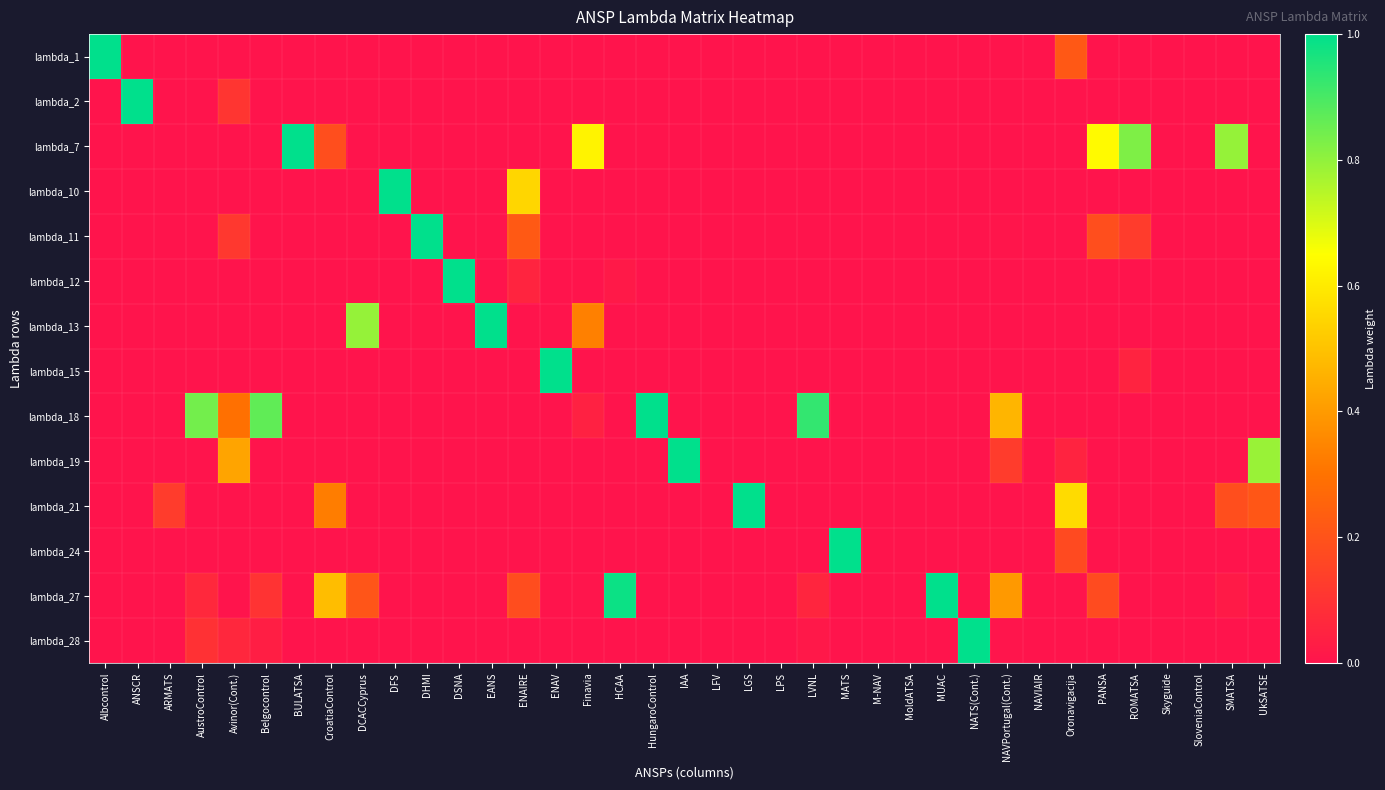

Reading right to left, transcribe all the data shown in this chart.

lambda_1: UkSATSE=0.0	SMATSA=0.0	SloveniaControl=0.0	Skyguide=0.0	ROMATSA=0.0	PANSA=0.0	Oronavigacija=0.2	NAVIAIR=0.0	NAVPortugal(Cont.)=0.0	NATS(Cont.)=0.0	MUAC=0.0	MoldATSA=0.0	M-NAV=0.0	MATS=0.0	LVNL=0.0	LPS=0.0	LGS=0.0	LFV=0.0	IAA=0.0	HungaroControl=0.0	HCAA=0.0	Finavia=0.0	ENAV=0.0	ENAIRE=0.0	EANS=0.0	DSNA=0.0	DHMI=0.0	DFS=0.0	DCACCyprus=0.0	CroatiaControl=0.0	BULATSA=0.0	Belgocontrol=0.0	Avinor(Cont.)=0.0	AustroControl=0.0	ARMATS=0.0	ANSCR=0.0	Albcontrol=1.0
lambda_2: UkSATSE=0.0	SMATSA=0.0	SloveniaControl=0.0	Skyguide=0.0	ROMATSA=0.0	PANSA=0.0	Oronavigacija=0.0	NAVIAIR=0.0	NAVPortugal(Cont.)=0.0	NATS(Cont.)=0.0	MUAC=0.0	MoldATSA=0.0	M-NAV=0.0	MATS=0.0	LVNL=0.0	LPS=0.0	LGS=0.0	LFV=0.0	IAA=0.0	HungaroControl=0.0	HCAA=0.0	Finavia=0.0	ENAV=0.0	ENAIRE=0.0	EANS=0.0	DSNA=0.0	DHMI=0.0	DFS=0.0	DCACCyprus=0.0	CroatiaControl=0.0	BULATSA=0.0	Belgocontrol=0.0	Avinor(Cont.)=0.1	AustroControl=0.0	ARMATS=0.0	ANSCR=1.0	Albcontrol=0.0
lambda_7: UkSATSE=0.0	SMATSA=0.8	SloveniaControl=0.0	Skyguide=0.0	ROMATSA=0.8	PANSA=0.6	Oronavigacija=0.0	NAVIAIR=0.0	NAVPortugal(Cont.)=0.0	NATS(Cont.)=0.0	MUAC=0.0	MoldATSA=0.0	M-NAV=0.0	MATS=0.0	LVNL=0.0	LPS=0.0	LGS=0.0	LFV=0.0	IAA=0.0	HungaroControl=0.0	HCAA=0.0	Finavia=0.6	ENAV=0.0	ENAIRE=0.0	EANS=0.0	DSNA=0.0	DHMI=0.0	DFS=0.0	DCACCyprus=0.0	CroatiaControl=0.2	BULATSA=1.0	Belgocontrol=0.0	Avinor(Cont.)=0.0	AustroControl=0.0	ARMATS=0.0	ANSCR=0.0	Albcontrol=0.0
lambda_10: UkSATSE=0.0	SMATSA=0.0	SloveniaControl=0.0	Skyguide=0.0	ROMATSA=0.0	PANSA=0.0	Oronavigacija=0.0	NAVIAIR=0.0	NAVPortugal(Cont.)=0.0	NATS(Cont.)=0.0	MUAC=0.0	MoldATSA=0.0	M-NAV=0.0	MATS=0.0	LVNL=0.0	LPS=0.0	LGS=0.0	LFV=0.0	IAA=0.0	HungaroControl=0.0	HCAA=0.0	Finavia=0.0	ENAV=0.0	ENAIRE=0.5	EANS=0.0	DSNA=0.0	DHMI=0.0	DFS=1.0	DCACCyprus=0.0	CroatiaControl=0.0	BULATSA=0.0	Belgocontrol=0.0	Avinor(Cont.)=0.0	AustroControl=0.0	ARMATS=0.0	ANSCR=0.0	Albcontrol=0.0
lambda_11: UkSATSE=0.0	SMATSA=0.0	SloveniaControl=0.0	Skyguide=0.0	ROMATSA=0.1	PANSA=0.2	Oronavigacija=0.0	NAVIAIR=0.0	NAVPortugal(Cont.)=0.0	NATS(Cont.)=0.0	MUAC=0.0	MoldATSA=0.0	M-NAV=0.0	MATS=0.0	LVNL=0.0	LPS=0.0	LGS=0.0	LFV=0.0	IAA=0.0	HungaroControl=0.0	HCAA=0.0	Finavia=0.0	ENAV=0.0	ENAIRE=0.2	EANS=0.0	DSNA=0.0	DHMI=1.0	DFS=0.0	DCACCyprus=0.0	CroatiaControl=0.0	BULATSA=0.0	Belgocontrol=0.0	Avinor(Cont.)=0.1	AustroControl=0.0	ARMATS=0.0	ANSCR=0.0	Albcontrol=0.0
lambda_12: UkSATSE=0.0	SMATSA=0.0	SloveniaControl=0.0	Skyguide=0.0	ROMATSA=0.0	PANSA=0.0	Oronavigacija=0.0	NAVIAIR=0.0	NAVPortugal(Cont.)=0.0	NATS(Cont.)=0.0	MUAC=0.0	MoldATSA=0.0	M-NAV=0.0	MATS=0.0	LVNL=0.0	LPS=0.0	LGS=0.0	LFV=0.0	IAA=0.0	HungaroControl=0.0	HCAA=0.0	Finavia=0.0	ENAV=0.0	ENAIRE=0.1	EANS=0.0	DSNA=1.0	DHMI=0.0	DFS=0.0	DCACCyprus=0.0	CroatiaControl=0.0	BULATSA=0.0	Belgocontrol=0.0	Avinor(Cont.)=0.0	AustroControl=0.0	ARMATS=0.0	ANSCR=0.0	Albcontrol=0.0
lambda_13: UkSATSE=0.0	SMATSA=0.0	SloveniaControl=0.0	Skyguide=0.0	ROMATSA=0.0	PANSA=0.0	Oronavigacija=0.0	NAVIAIR=0.0	NAVPortugal(Cont.)=0.0	NATS(Cont.)=0.0	MUAC=0.0	MoldATSA=0.0	M-NAV=0.0	MATS=0.0	LVNL=0.0	LPS=0.0	LGS=0.0	LFV=0.0	IAA=0.0	HungaroControl=0.0	HCAA=0.0	Finavia=0.3	ENAV=0.0	ENAIRE=0.0	EANS=1.0	DSNA=0.0	DHMI=0.0	DFS=0.0	DCACCyprus=0.8	CroatiaControl=0.0	BULATSA=0.0	Belgocontrol=0.0	Avinor(Cont.)=0.0	AustroControl=0.0	ARMATS=0.0	ANSCR=0.0	Albcontrol=0.0
lambda_15: UkSATSE=0.0	SMATSA=0.0	SloveniaControl=0.0	Skyguide=0.0	ROMATSA=0.0	PANSA=0.0	Oronavigacija=0.0	NAVIAIR=0.0	NAVPortugal(Cont.)=0.0	NATS(Cont.)=0.0	MUAC=0.0	MoldATSA=0.0	M-NAV=0.0	MATS=0.0	LVNL=0.0	LPS=0.0	LGS=0.0	LFV=0.0	IAA=0.0	HungaroControl=0.0	HCAA=0.0	Finavia=0.0	ENAV=1.0	ENAIRE=0.0	EANS=0.0	DSNA=0.0	DHMI=0.0	DFS=0.0	DCACCyprus=0.0	CroatiaControl=0.0	BULATSA=0.0	Belgocontrol=0.0	Avinor(Cont.)=0.0	AustroControl=0.0	ARMATS=0.0	ANSCR=0.0	Albcontrol=0.0
lambda_18: UkSATSE=0.0	SMATSA=0.0	SloveniaControl=0.0	Skyguide=0.0	ROMATSA=0.0	PANSA=0.0	Oronavigacija=0.0	NAVIAIR=0.0	NAVPortugal(Cont.)=0.5	NATS(Cont.)=0.0	MUAC=0.0	MoldATSA=0.0	M-NAV=0.0	MATS=0.0	LVNL=0.9	LPS=0.0	LGS=0.0	LFV=0.0	IAA=0.0	HungaroControl=1.0	HCAA=0.0	Finavia=0.0	ENAV=0.0	ENAIRE=0.0	EANS=0.0	DSNA=0.0	DHMI=0.0	DFS=0.0	DCACCyprus=0.0	CroatiaControl=0.0	BULATSA=0.0	Belgocontrol=0.9	Avinor(Cont.)=0.3	AustroControl=0.8	ARMATS=0.0	ANSCR=0.0	Albcontrol=0.0
lambda_19: UkSATSE=0.8	SMATSA=0.0	SloveniaControl=0.0	Skyguide=0.0	ROMATSA=0.0	PANSA=0.0	Oronavigacija=0.0	NAVIAIR=0.0	NAVPortugal(Cont.)=0.1	NATS(Cont.)=0.0	MUAC=0.0	MoldATSA=0.0	M-NAV=0.0	MATS=0.0	LVNL=0.0	LPS=0.0	LGS=0.0	LFV=0.0	IAA=1.0	HungaroControl=0.0	HCAA=0.0	Finavia=0.0	ENAV=0.0	ENAIRE=0.0	EANS=0.0	DSNA=0.0	DHMI=0.0	DFS=0.0	DCACCyprus=0.0	CroatiaControl=0.0	BULATSA=0.0	Belgocontrol=0.0	Avinor(Cont.)=0.4	AustroControl=0.0	ARMATS=0.0	ANSCR=0.0	Albcontrol=0.0
lambda_21: UkSATSE=0.2	SMATSA=0.2	SloveniaControl=0.0	Skyguide=0.0	ROMATSA=0.0	PANSA=0.0	Oronavigacija=0.6	NAVIAIR=0.0	NAVPortugal(Cont.)=0.0	NATS(Cont.)=0.0	MUAC=0.0	MoldATSA=0.0	M-NAV=0.0	MATS=0.0	LVNL=0.0	LPS=0.0	LGS=1.0	LFV=0.0	IAA=0.0	HungaroControl=0.0	HCAA=0.0	Finavia=0.0	ENAV=0.0	ENAIRE=0.0	EANS=0.0	DSNA=0.0	DHMI=0.0	DFS=0.0	DCACCyprus=0.0	CroatiaControl=0.3	BULATSA=0.0	Belgocontrol=0.0	Avinor(Cont.)=0.0	AustroControl=0.0	ARMATS=0.1	ANSCR=0.0	Albcontrol=0.0
lambda_24: UkSATSE=0.0	SMATSA=0.0	SloveniaControl=0.0	Skyguide=0.0	ROMATSA=0.0	PANSA=0.0	Oronavigacija=0.2	NAVIAIR=0.0	NAVPortugal(Cont.)=0.0	NATS(Cont.)=0.0	MUAC=0.0	MoldATSA=0.0	M-NAV=0.0	MATS=1.0	LVNL=0.0	LPS=0.0	LGS=0.0	LFV=0.0	IAA=0.0	HungaroControl=0.0	HCAA=0.0	Finavia=0.0	ENAV=0.0	ENAIRE=0.0	EANS=0.0	DSNA=0.0	DHMI=0.0	DFS=0.0	DCACCyprus=0.0	CroatiaControl=0.0	BULATSA=0.0	Belgocontrol=0.0	Avinor(Cont.)=0.0	AustroControl=0.0	ARMATS=0.0	ANSCR=0.0	Albcontrol=0.0
lambda_27: UkSATSE=0.0	SMATSA=0.0	SloveniaControl=0.0	Skyguide=0.0	ROMATSA=0.0	PANSA=0.2	Oronavigacija=0.0	NAVIAIR=0.0	NAVPortugal(Cont.)=0.4	NATS(Cont.)=0.0	MUAC=1.0	MoldATSA=0.0	M-NAV=0.0	MATS=0.0	LVNL=0.1	LPS=0.0	LGS=0.0	LFV=0.0	IAA=0.0	HungaroControl=0.0	HCAA=1.0	Finavia=0.0	ENAV=0.0	ENAIRE=0.2	EANS=0.0	DSNA=0.0	DHMI=0.0	DFS=0.0	DCACCyprus=0.2	CroatiaControl=0.5	BULATSA=0.0	Belgocontrol=0.1	Avinor(Cont.)=0.0	AustroControl=0.1	ARMATS=0.0	ANSCR=0.0	Albcontrol=0.0
lambda_28: UkSATSE=0.0	SMATSA=0.0	SloveniaControl=0.0	Skyguide=0.0	ROMATSA=0.0	PANSA=0.0	Oronavigacija=0.0	NAVIAIR=0.0	NAVPortugal(Cont.)=0.0	NATS(Cont.)=1.0	MUAC=0.0	MoldATSA=0.0	M-NAV=0.0	MATS=0.0	LVNL=0.0	LPS=0.0	LGS=0.0	LFV=0.0	IAA=0.0	HungaroControl=0.0	HCAA=0.0	Finavia=0.0	ENAV=0.0	ENAIRE=0.0	EANS=0.0	DSNA=0.0	DHMI=0.0	DFS=0.0	DCACCyprus=0.0	CroatiaControl=0.0	BULATSA=0.0	Belgocontrol=0.0	Avinor(Cont.)=0.1	AustroControl=0.1	ARMATS=0.0	ANSCR=0.0	Albcontrol=0.0